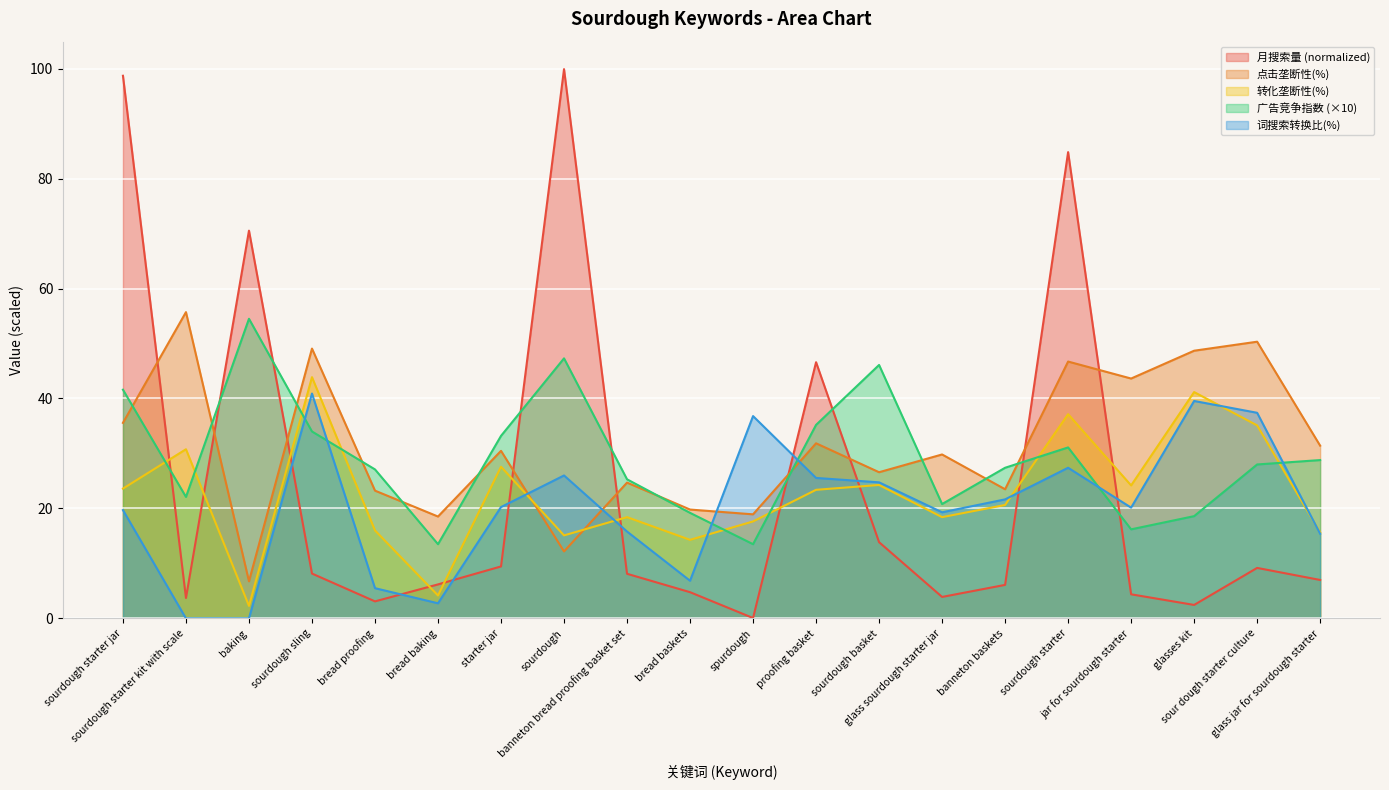

Which series has the widest spread of values?

月搜索量 (normalized)